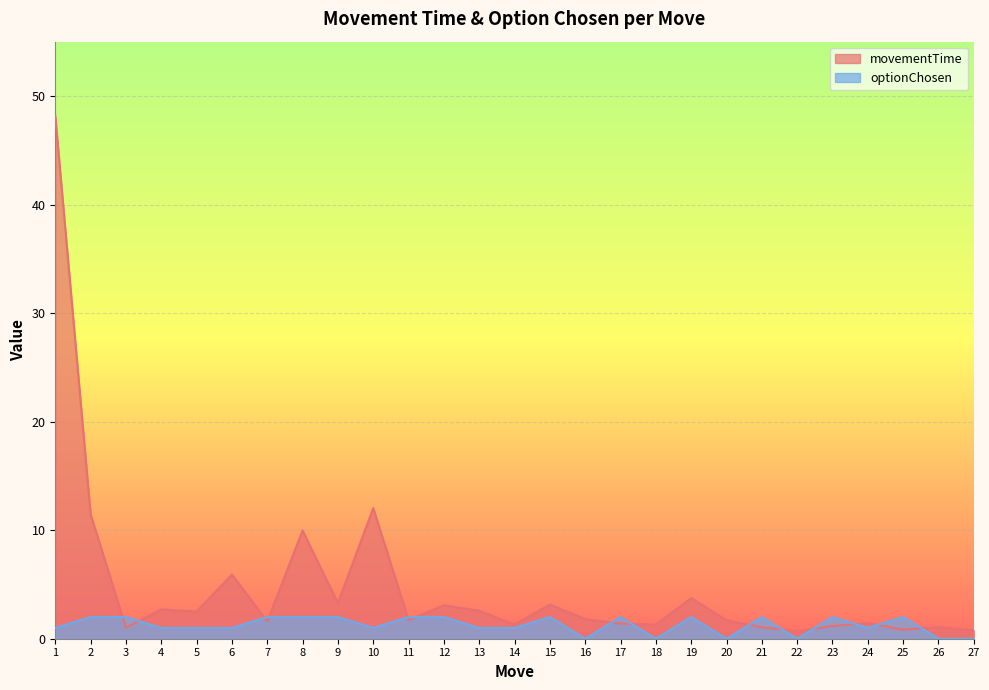

What is the value of the movementTime point at the 19th from the left?

3.8